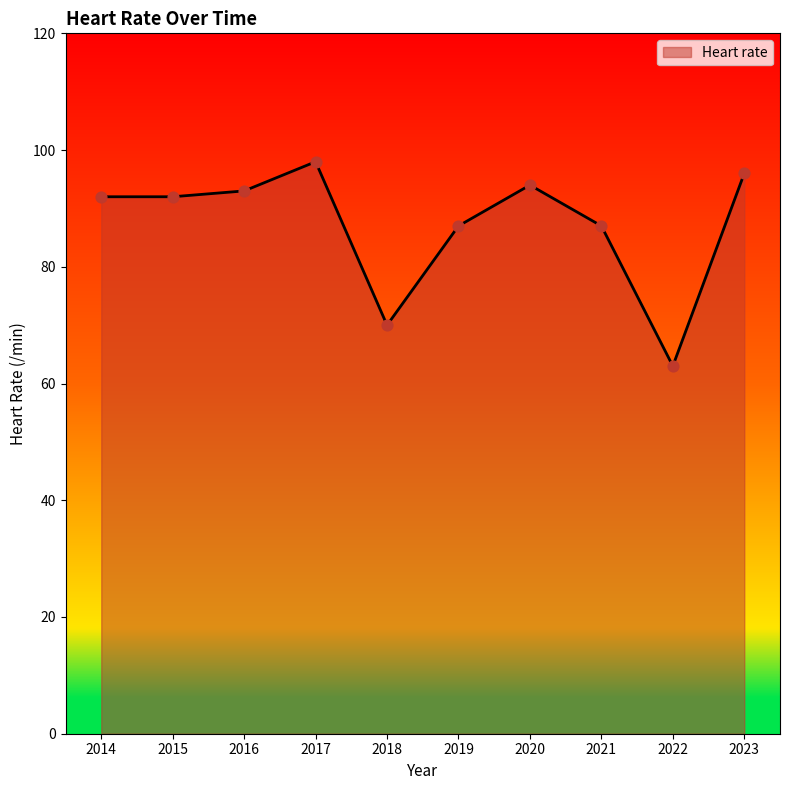

What is the change in value from 2015 to 2021?

-5